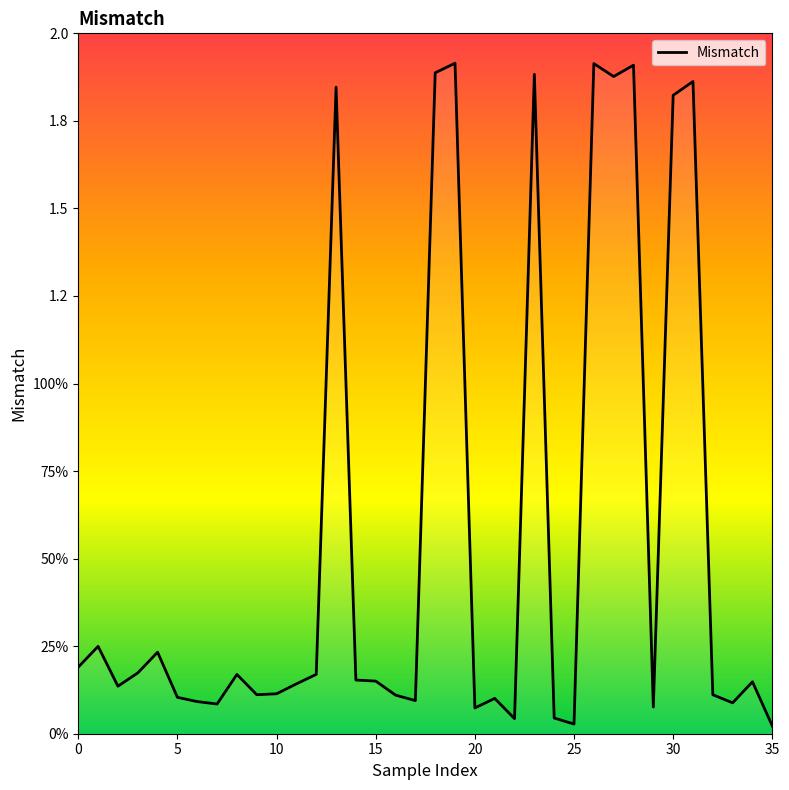

What is the maximum value shown in the chart?

1.9